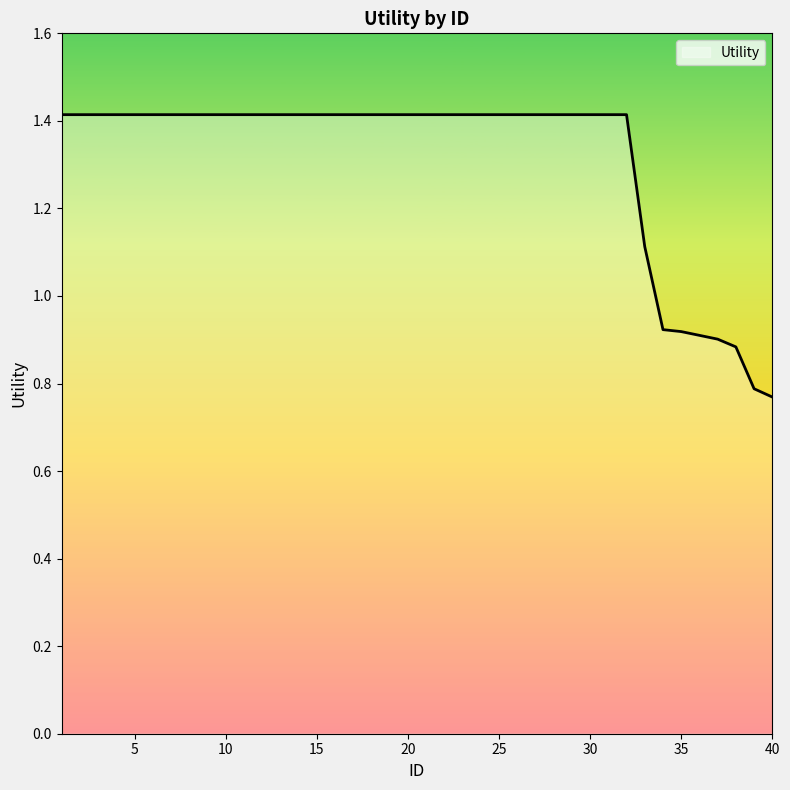

What is the greatest value displayed?

1.4